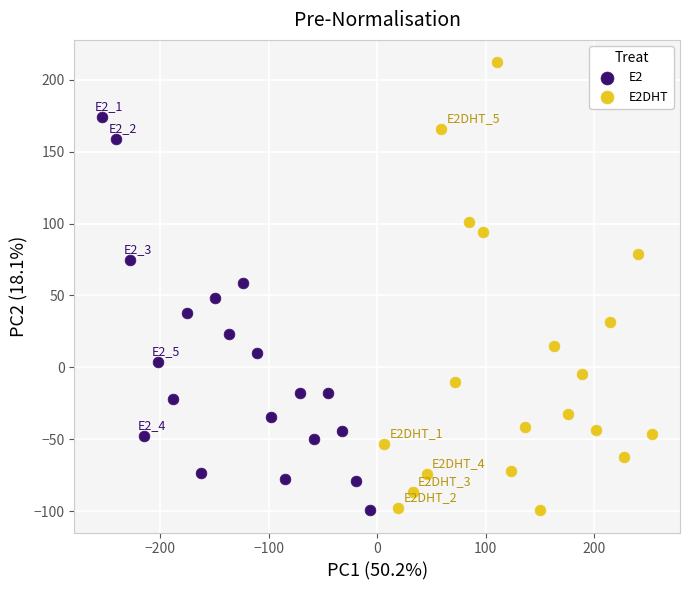

What are all the series names shown in the legend?

E2, E2DHT